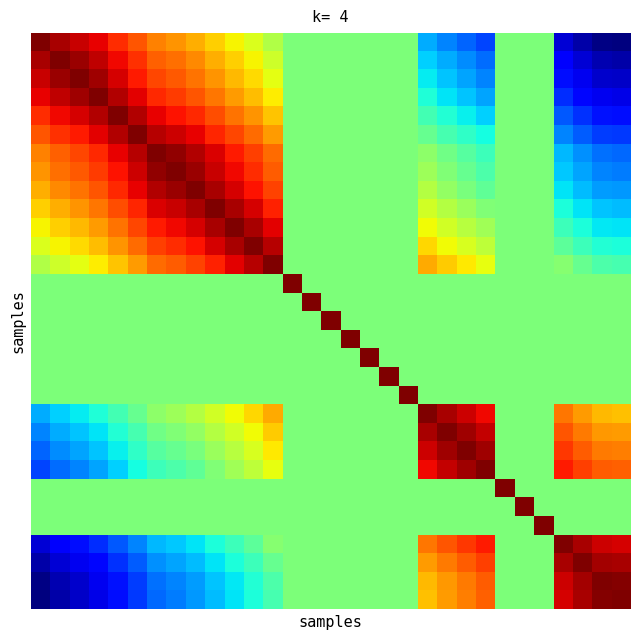

What is the greatest value displayed?

1.0